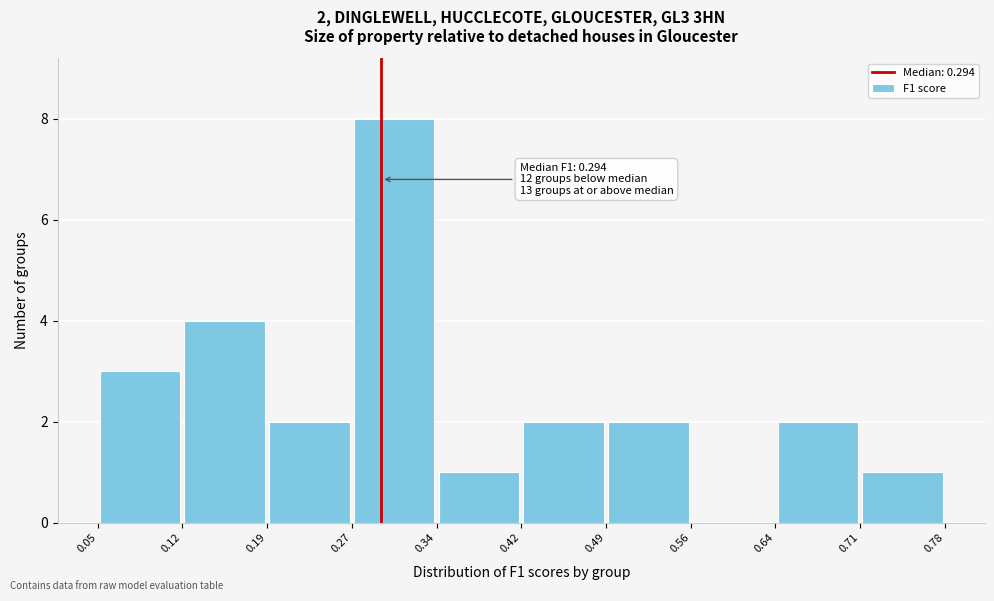

Which range on the x-axis has the tallest bar?

0.27 to 0.34